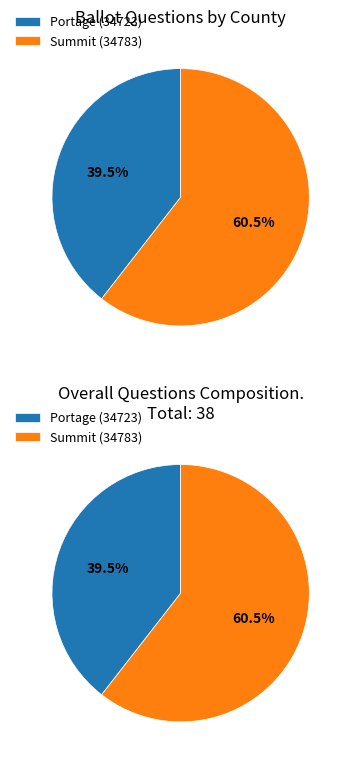

What percentage is the Summit (34783) slice, to the nearest percent?

61%